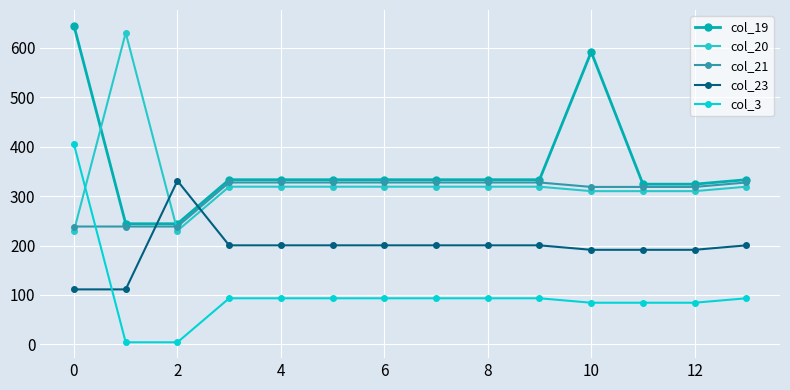

What is the minimum value for col_20?

229.9